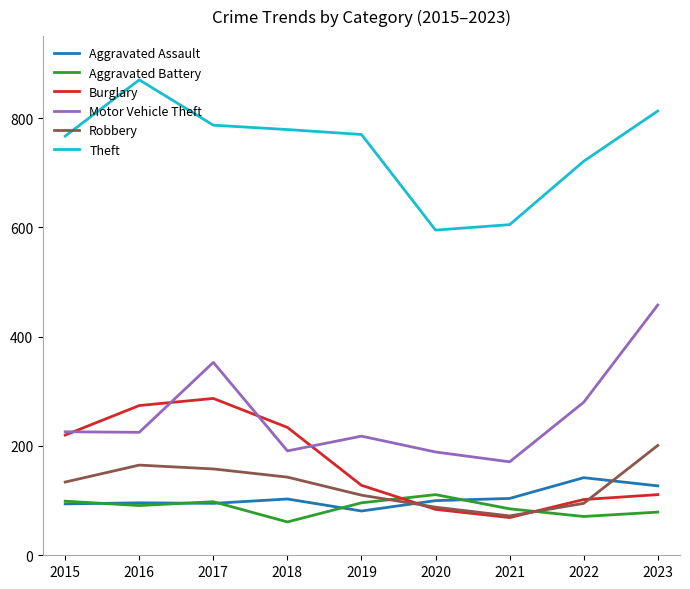

At which category does the chart reach its peak across all series?

2016